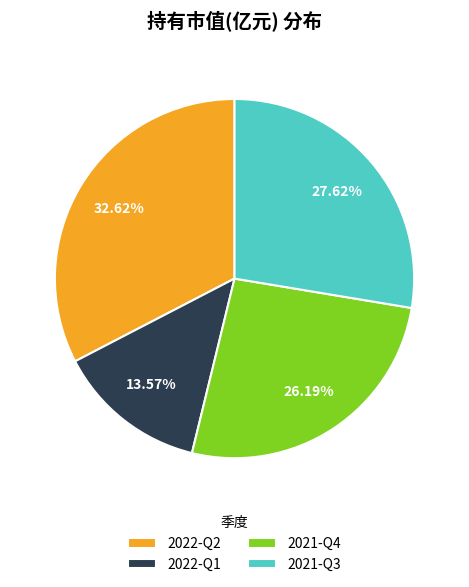

How many slices are in this pie chart?

4